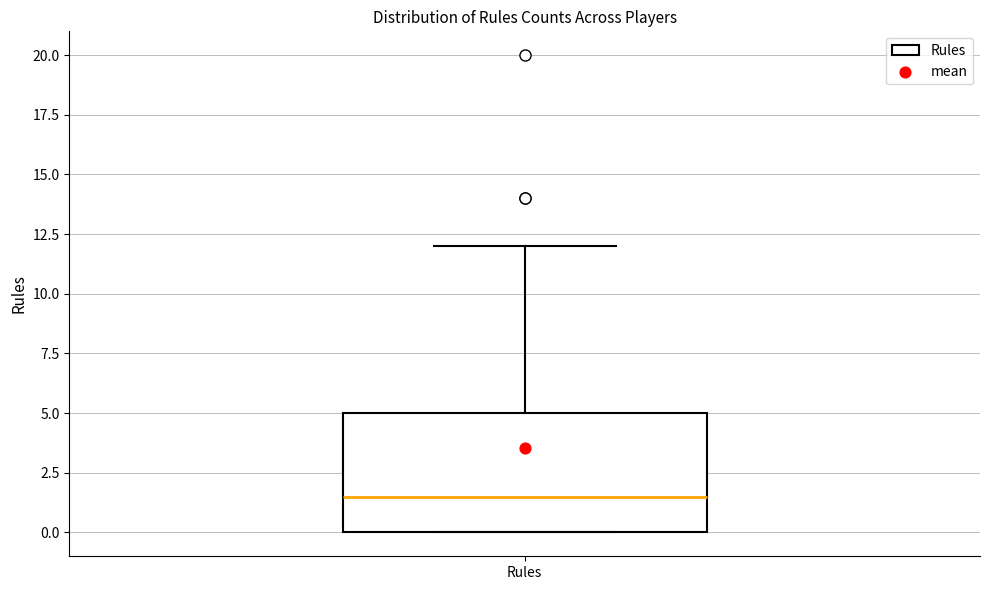

Read this box plot against the y-axis: the position of the median line, the range covered by the box, and the ends of both whiskers. The values are not printed on the chart, so give them approximately, as read against the axis.

median 1.5, box 0.0 to 5.0, whiskers 0.0 to 12.0